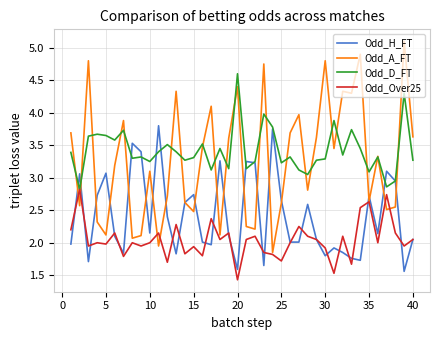

What is the greatest value displayed?

5.1